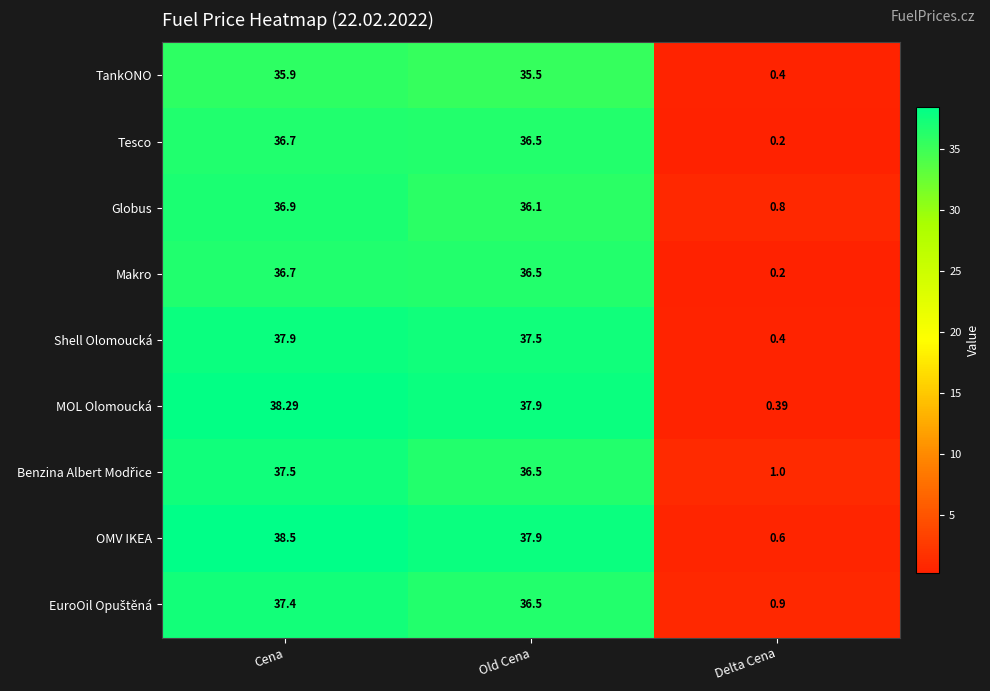

Which label corresponds to the smallest value in the chart?

Delta Cena